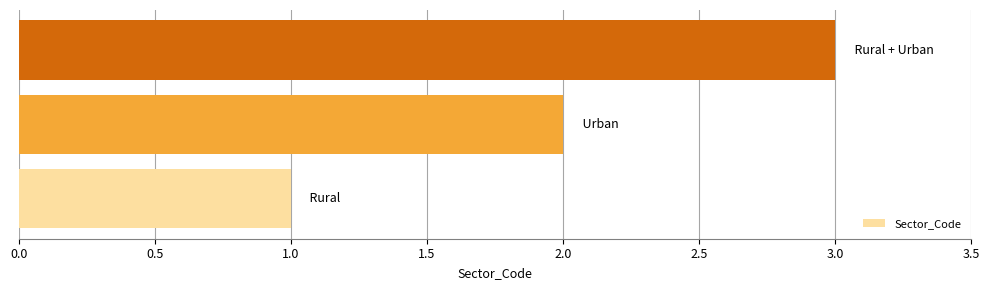

What is the maximum value shown in the chart?

3